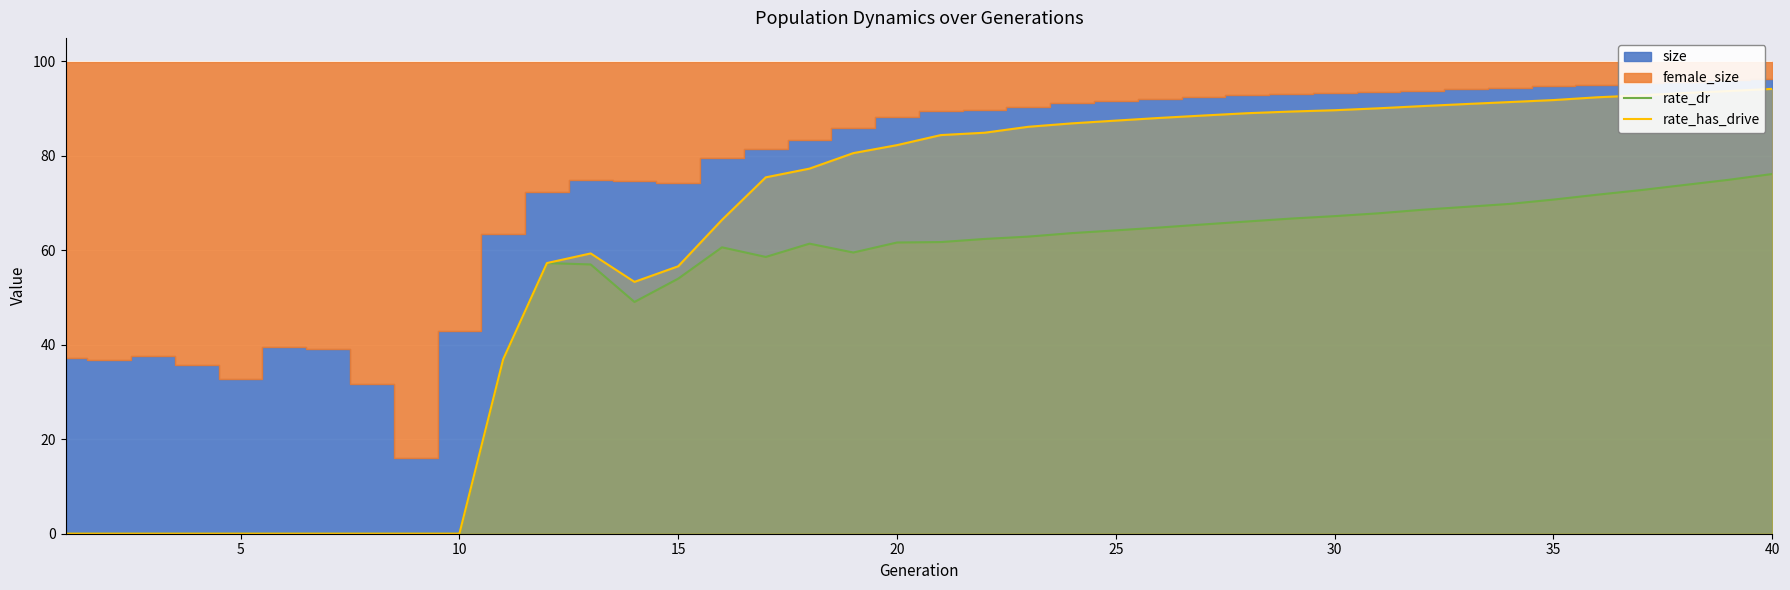

What is the difference between the maximum and second lowest values in the rate_has_drive series?

94.2